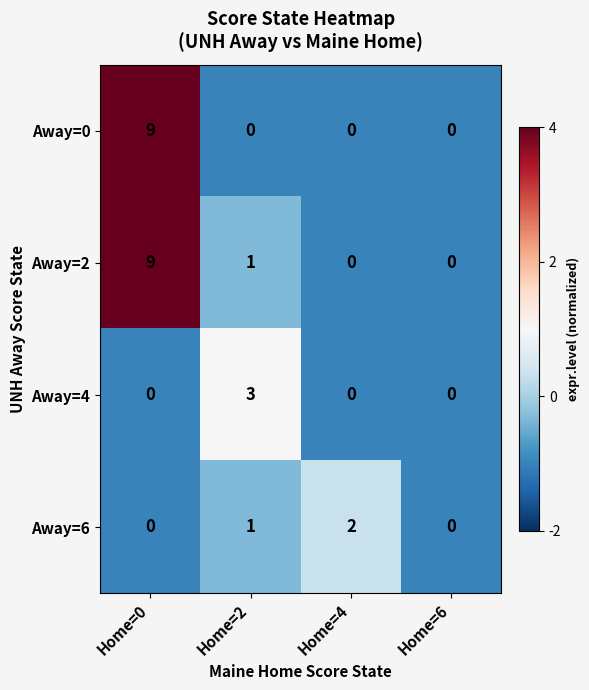

Reading left to right, list all the values displayed in this chart.

Away=0: Home=0=9	Home=2=0	Home=4=0	Home=6=0
Away=2: Home=0=9	Home=2=1	Home=4=0	Home=6=0
Away=4: Home=0=0	Home=2=3	Home=4=0	Home=6=0
Away=6: Home=0=0	Home=2=1	Home=4=2	Home=6=0